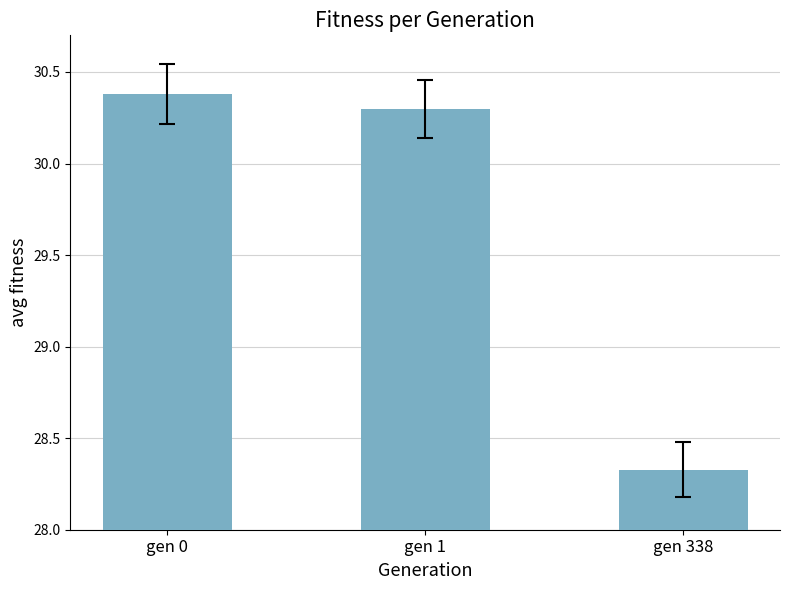

At which label is the value closest to 29?

gen 338